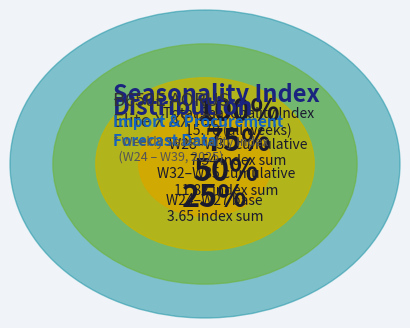

Is it true that W31 is 1% of the pie?

False